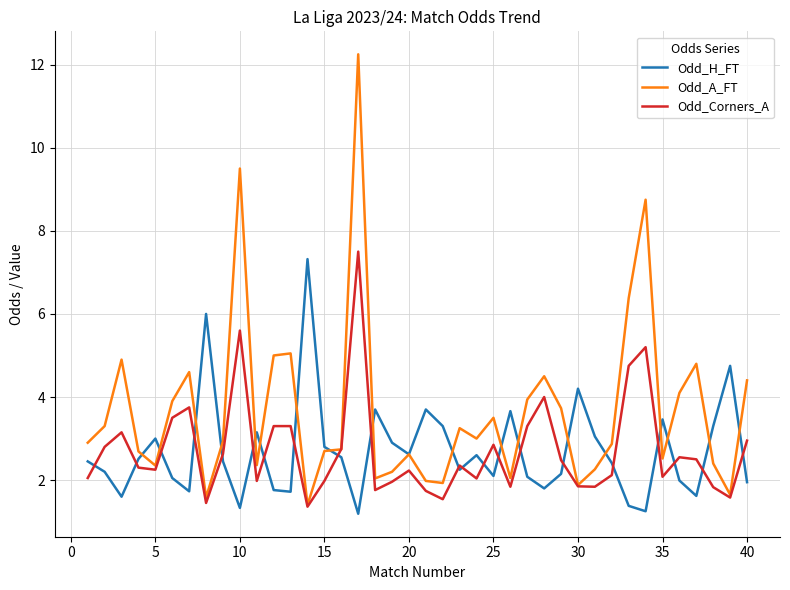

What is the minimum value for Odd_A_FT?

1.4